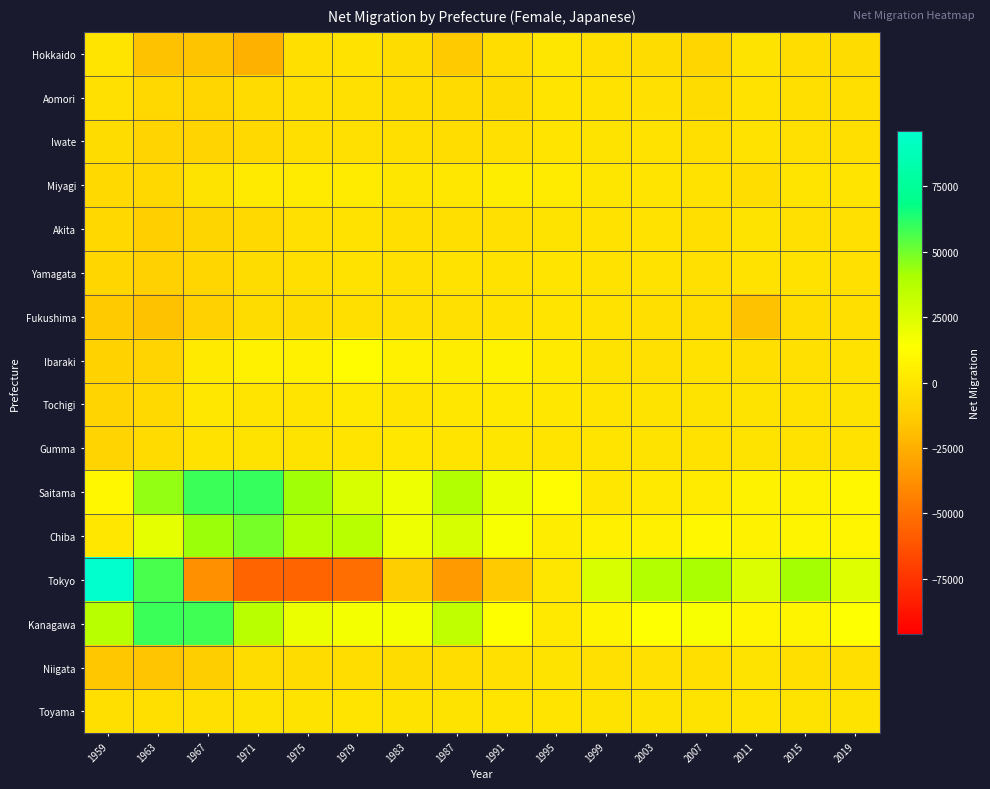

Reading right to left, transcribe all the data shown in this chart.

Hokkaido: 2019=-4818	2015=-3932	2011=-940	2007=-7896	2003=-4623	1999=-3152	1995=383	1991=-4229	1987=-13730	1983=-5170	1979=-1977	1975=-3051	1971=-24711	1967=-17119	1963=-17500	1959=-477
Aomori: 2019=-3536	2015=-3558	2011=-1750	2007=-4812	2003=-2667	1999=-1593	1995=-510	1991=-4612	1987=-5480	1983=-4039	1979=-2468	1975=-2381	1971=-5569	1967=-8083	1963=-7263	1959=-2828
Iwate: 2019=-3057	2015=-2462	2011=-2067	2007=-3182	2003=-2076	1999=-1226	1995=-666	1991=-2433	1987=-4452	1983=-3202	1979=-2689	1975=-3419	1971=-6176	1967=-9040	1963=-9712	1959=-4825
Miyagi: 2019=-222	2015=-581	2011=-4182	2007=-1943	2003=-462	1999=389	1995=3019	1991=3884	1987=1422	1983=197	1979=3127	1975=3046	1971=2449	1967=-844	1963=-7449	1959=-6740
Akita: 2019=-2398	2015=-2502	2011=-1479	2007=-3285	2003=-2238	1999=-1693	1995=-1349	1991=-2436	1987=-3608	1983=-3078	1979=-1935	1975=-2808	1971=-6745	1967=-8596	1963=-11370	1959=-6790
Yamagata: 2019=-2631	2015=-1948	2011=-2032	2007=-2514	2003=-1867	1999=-1528	1995=-515	1991=-1791	1987=-1855	1983=-2674	1979=-1869	1975=-3183	1971=-4957	1967=-7837	1963=-10590	1959=-7970
Fukushima: 2019=-3507	2015=-3768	2011=-17583	2007=-4383	2003=-3643	1999=-2008	1995=-446	1991=-1633	1987=-2374	1983=-2524	1979=-3466	1975=-5178	1971=-5178	1967=-11235	1963=-17617	1959=-14224
Ibaraki: 2019=-1922	2015=-2472	2011=-3315	2007=-1716	2003=-2754	1999=-970	1995=2899	1991=6824	1987=4450	1983=6075	1979=12446	1975=6175	1971=6175	1967=2569	1963=-9270	1959=-10412
Tochigi: 2019=-1262	2015=-1778	2011=-1078	2007=-989	2003=-872	1999=-325	1995=887	1991=1517	1987=1113	1983=-234	1979=1931	1975=-523	1971=-523	1967=1163	1963=-6552	1959=-9044
Gumma: 2019=-1519	2015=-1770	2011=-1164	2007=-1743	2003=-1062	1999=-166	1995=-280	1991=686	1987=-273	1983=764	1979=-145	1975=-929	1971=-929	1967=-1616	1963=-5820	1959=-9478
Saitama: 2019=9697	2015=6950	2011=6852	2007=3143	2003=1786	1999=957	1995=11411	1991=20026	1987=38975	1983=18883	1979=26113	1975=42111	1971=59312	1967=59230	1963=44861	1959=9314
Chiba: 2019=8454	2015=7863	2011=6853	2007=9164	2003=5954	1999=5699	1995=4015	1991=15854	1987=26293	1983=19262	1979=36278	1975=37311	1971=49144	1967=43272	1963=21744	1959=1243
Tokyo: 2019=24408	2015=41910	2011=25117	2007=40892	2003=37986	1999=26206	1995=504	1991=-13875	1987=-33045	1983=-12673	1979=-51777	1975=-54879	1971=-54879	1967=-37460	1963=56988	1959=96100
Kanagawa: 2019=13693	2015=8129	2011=8327	2007=15970	2003=13591	1999=7908	1995=1972	1991=13330	1987=34437	1983=17263	1979=17195	1975=19747	1971=35337	1967=58189	1963=59302	1959=36211
Niigata: 2019=-3273	2015=-3712	2011=-1403	2007=-3466	2003=-2727	1999=-2658	1995=-900	1991=-2311	1987=-4336	1983=-4517	1979=-3816	1975=-4901	1971=-4901	1967=-12534	1963=-16061	1959=-15025
Toyama: 2019=-1033	2015=-1024	2011=-473	2007=-1217	2003=-850	1999=-943	1995=-176	1991=-335	1987=-898	1983=-860	1979=-553	1975=-1226	1971=-1226	1967=-2303	1963=-3720	1959=-3390